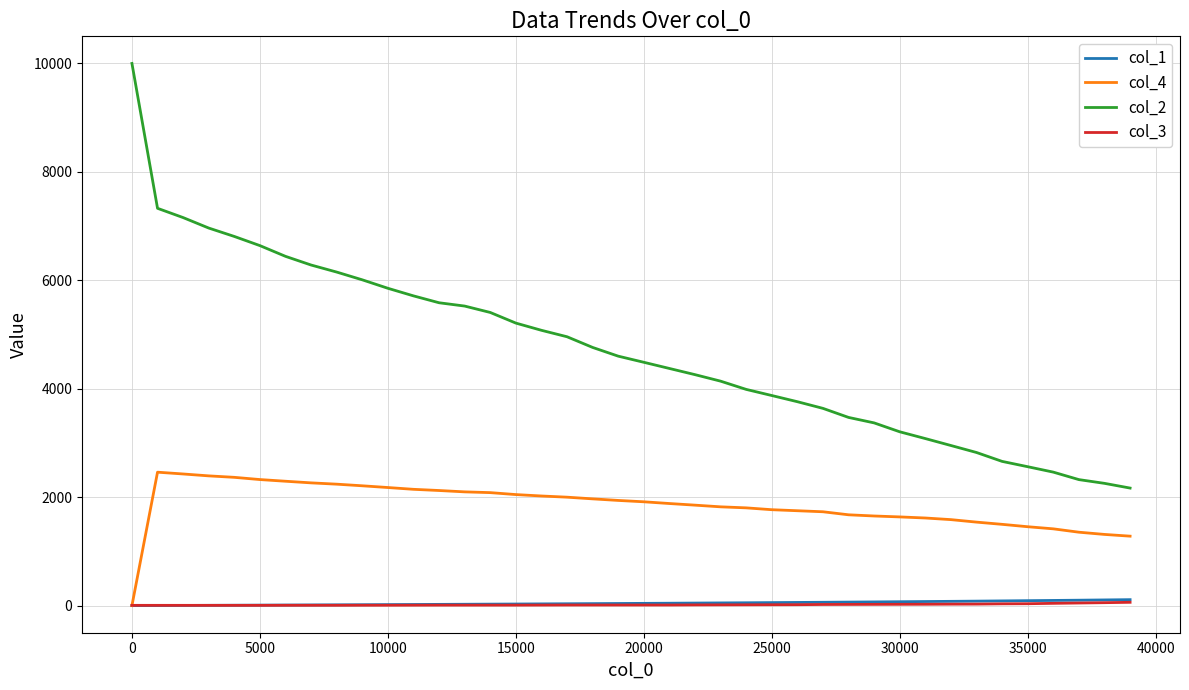

How many lines are shown in the chart?

4